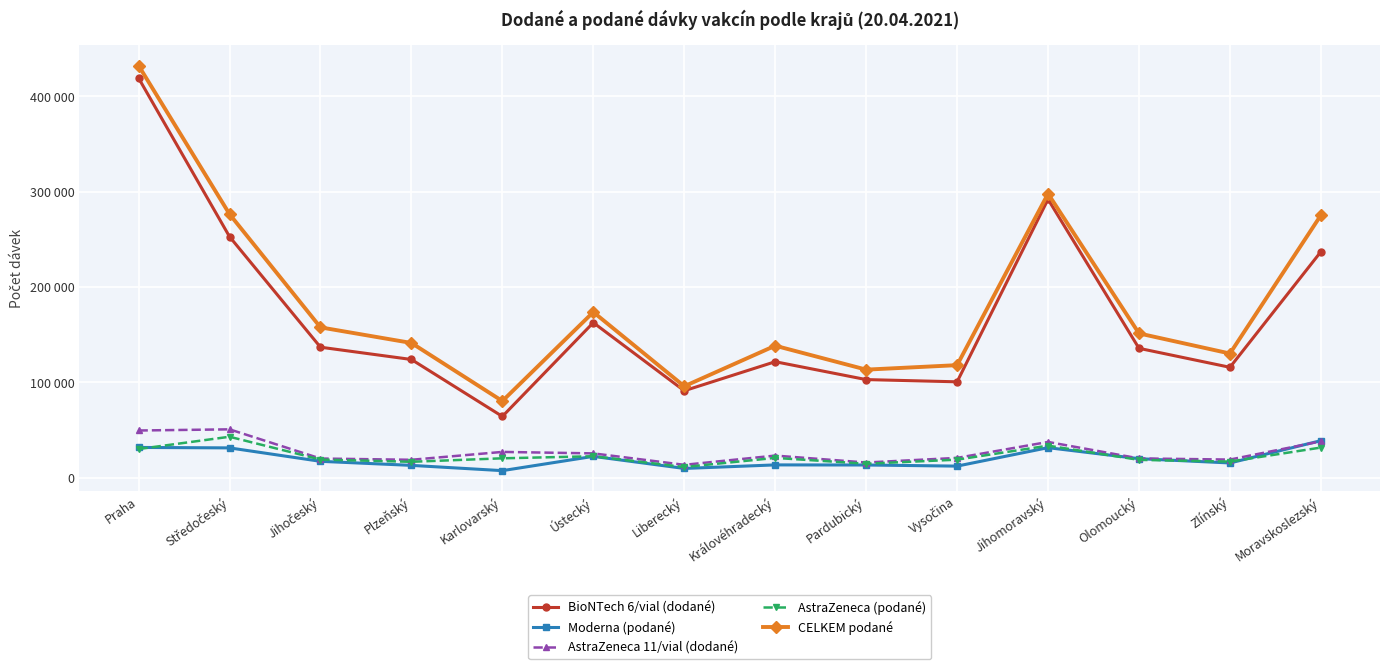

Which series changed the most between Liberecký and Moravskoslezský?

CELKEM podané